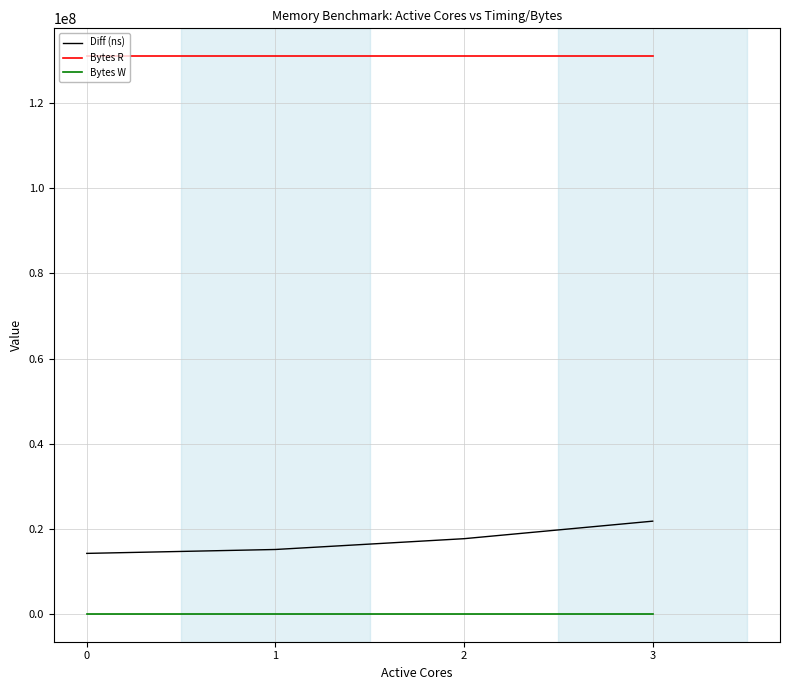

Which series has the largest total across all categories?

Bytes R